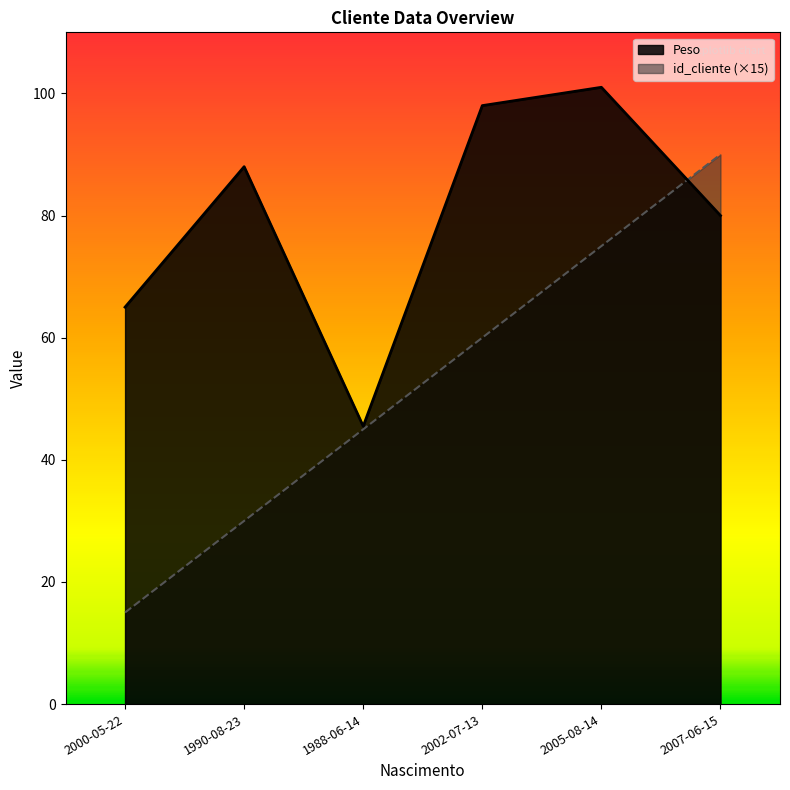

What is the highest value of the Peso series?

101.0